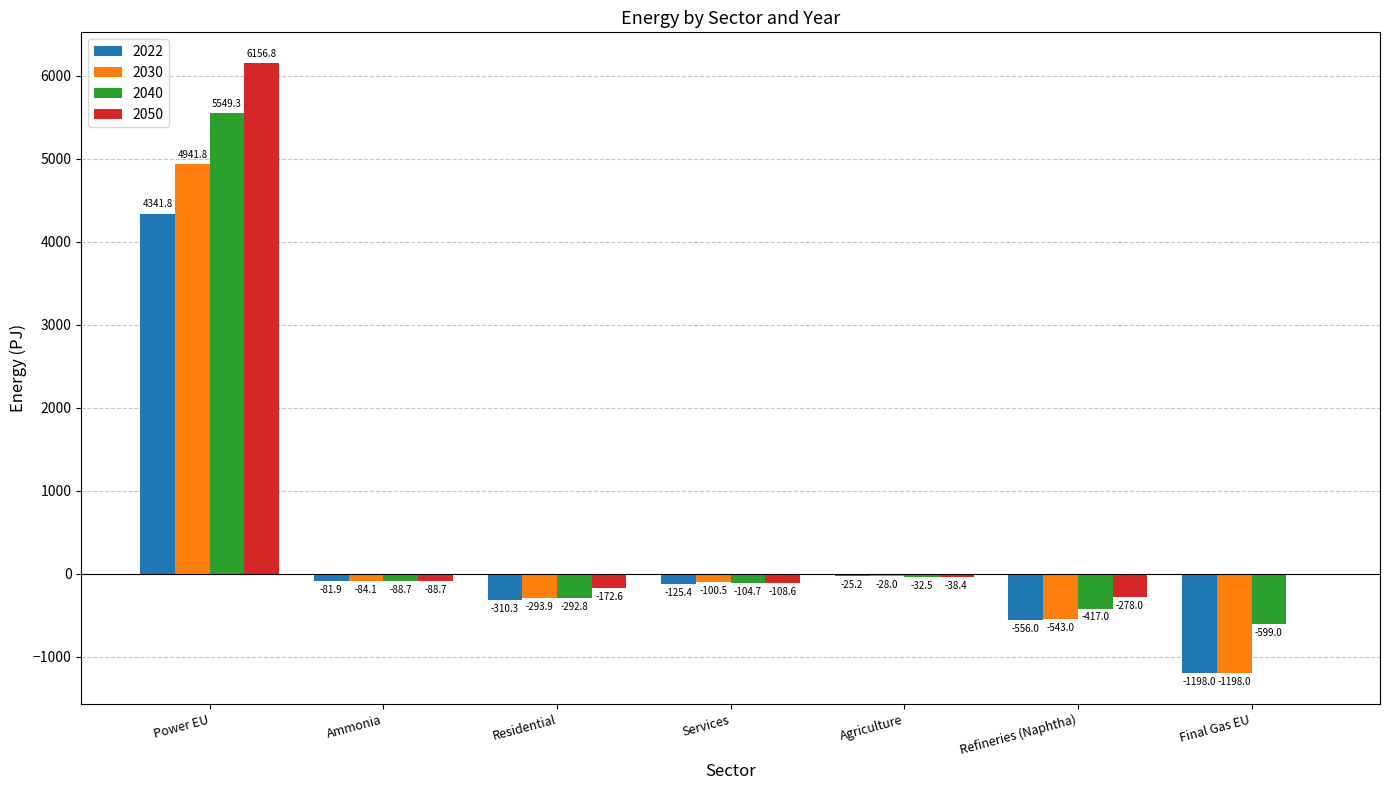

Which series has the largest total across all categories?

2050